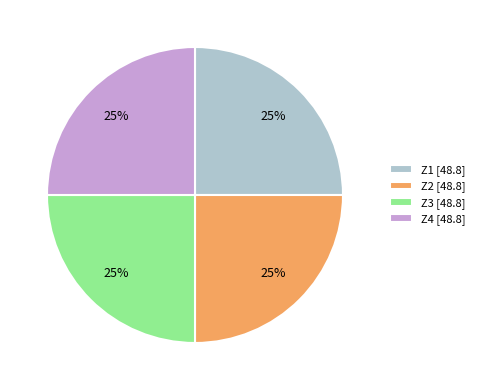

Is it true that Z3 [48.8] is 37% of the pie?

False